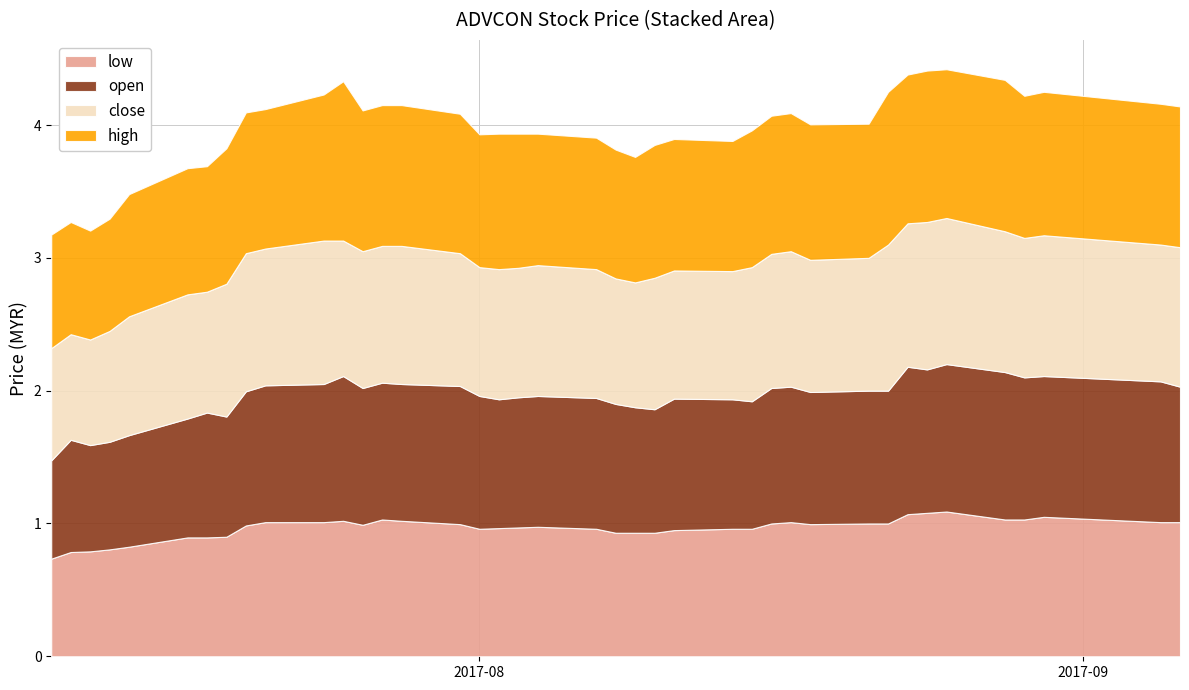

Reading left to right, list all the values displayed in this chart.

low: 2017-07-10=0.7	2017-07-11=0.8	2017-07-12=0.8	2017-07-13=0.8	2017-07-14=0.8	2017-07-17=0.9	2017-07-18=0.9	2017-07-19=0.9	2017-07-20=1.0	2017-07-21=1.0	2017-07-24=1.0	2017-07-25=1.0	2017-07-26=1.0	2017-07-27=1.0	2017-07-28=1.0	2017-07-31=1.0	2017-08-01=1.0	2017-08-02=1.0	2017-08-03=1.0	2017-08-04=1.0	2017-08-07=1.0	2017-08-08=0.9	2017-08-09=0.9	2017-08-10=0.9	2017-08-11=0.9	2017-08-14=1.0	2017-08-15=1.0	2017-08-16=1.0	2017-08-17=1.0	2017-08-18=1.0	2017-08-21=1.0	2017-08-22=1.0	2017-08-23=1.1	2017-08-24=1.1	2017-08-25=1.1	2017-08-28=1.0	2017-08-29=1.0	2017-08-30=1.1	2017-09-05=1.0	2017-09-06=1.0
open: 2017-07-10=0.7	2017-07-11=0.8	2017-07-12=0.8	2017-07-13=0.8	2017-07-14=0.8	2017-07-17=0.9	2017-07-18=0.9	2017-07-19=0.9	2017-07-20=1.0	2017-07-21=1.0	2017-07-24=1.0	2017-07-25=1.1	2017-07-26=1.0	2017-07-27=1.0	2017-07-28=1.0	2017-07-31=1.0	2017-08-01=1.0	2017-08-02=1.0	2017-08-03=1.0	2017-08-04=1.0	2017-08-07=1.0	2017-08-08=1.0	2017-08-09=0.9	2017-08-10=0.9	2017-08-11=1.0	2017-08-14=1.0	2017-08-15=1.0	2017-08-16=1.0	2017-08-17=1.0	2017-08-18=1.0	2017-08-21=1.0	2017-08-22=1.0	2017-08-23=1.1	2017-08-24=1.1	2017-08-25=1.1	2017-08-28=1.1	2017-08-29=1.1	2017-08-30=1.1	2017-09-05=1.1	2017-09-06=1.0
close: 2017-07-10=0.8	2017-07-11=0.8	2017-07-12=0.8	2017-07-13=0.8	2017-07-14=0.9	2017-07-17=0.9	2017-07-18=0.9	2017-07-19=1.0	2017-07-20=1.0	2017-07-21=1.0	2017-07-24=1.1	2017-07-25=1.0	2017-07-26=1.0	2017-07-27=1.0	2017-07-28=1.0	2017-07-31=1.0	2017-08-01=1.0	2017-08-02=1.0	2017-08-03=1.0	2017-08-04=1.0	2017-08-07=1.0	2017-08-08=0.9	2017-08-09=0.9	2017-08-10=1.0	2017-08-11=1.0	2017-08-14=1.0	2017-08-15=1.0	2017-08-16=1.0	2017-08-17=1.0	2017-08-18=1.0	2017-08-21=1.0	2017-08-22=1.1	2017-08-23=1.1	2017-08-24=1.1	2017-08-25=1.1	2017-08-28=1.1	2017-08-29=1.1	2017-08-30=1.1	2017-09-05=1.0	2017-09-06=1.1
high: 2017-07-10=0.9	2017-07-11=0.8	2017-07-12=0.8	2017-07-13=0.8	2017-07-14=0.9	2017-07-17=0.9	2017-07-18=0.9	2017-07-19=1.0	2017-07-20=1.1	2017-07-21=1.1	2017-07-24=1.1	2017-07-25=1.2	2017-07-26=1.1	2017-07-27=1.1	2017-07-28=1.1	2017-07-31=1.1	2017-08-01=1.0	2017-08-02=1.0	2017-08-03=1.0	2017-08-04=1.0	2017-08-07=1.0	2017-08-08=1.0	2017-08-09=0.9	2017-08-10=1.0	2017-08-11=1.0	2017-08-14=1.0	2017-08-15=1.0	2017-08-16=1.0	2017-08-17=1.0	2017-08-18=1.0	2017-08-21=1.0	2017-08-22=1.1	2017-08-23=1.1	2017-08-24=1.1	2017-08-25=1.1	2017-08-28=1.1	2017-08-29=1.1	2017-08-30=1.1	2017-09-05=1.1	2017-09-06=1.1